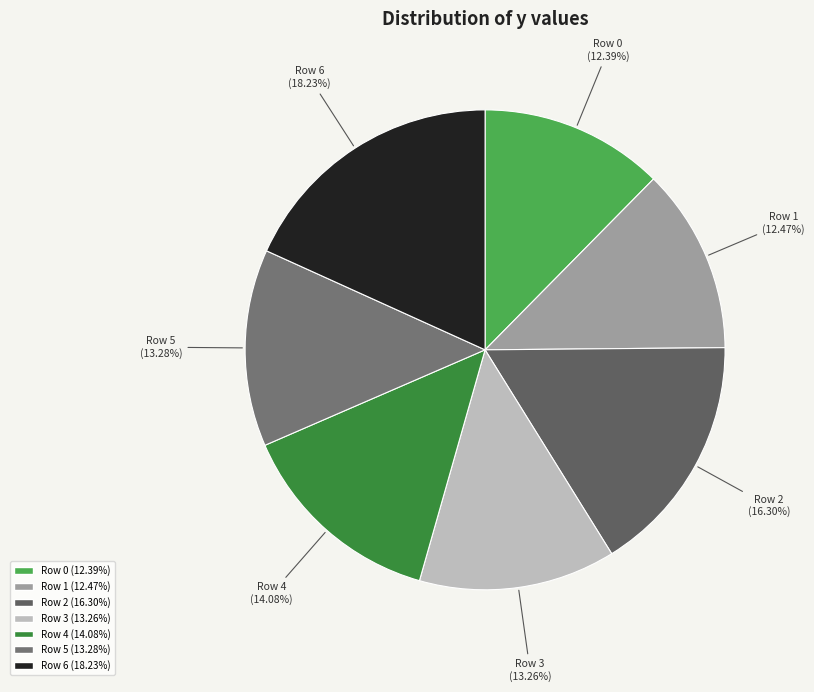

To the nearest percent, what percentage of the pie is Row 0?

12%